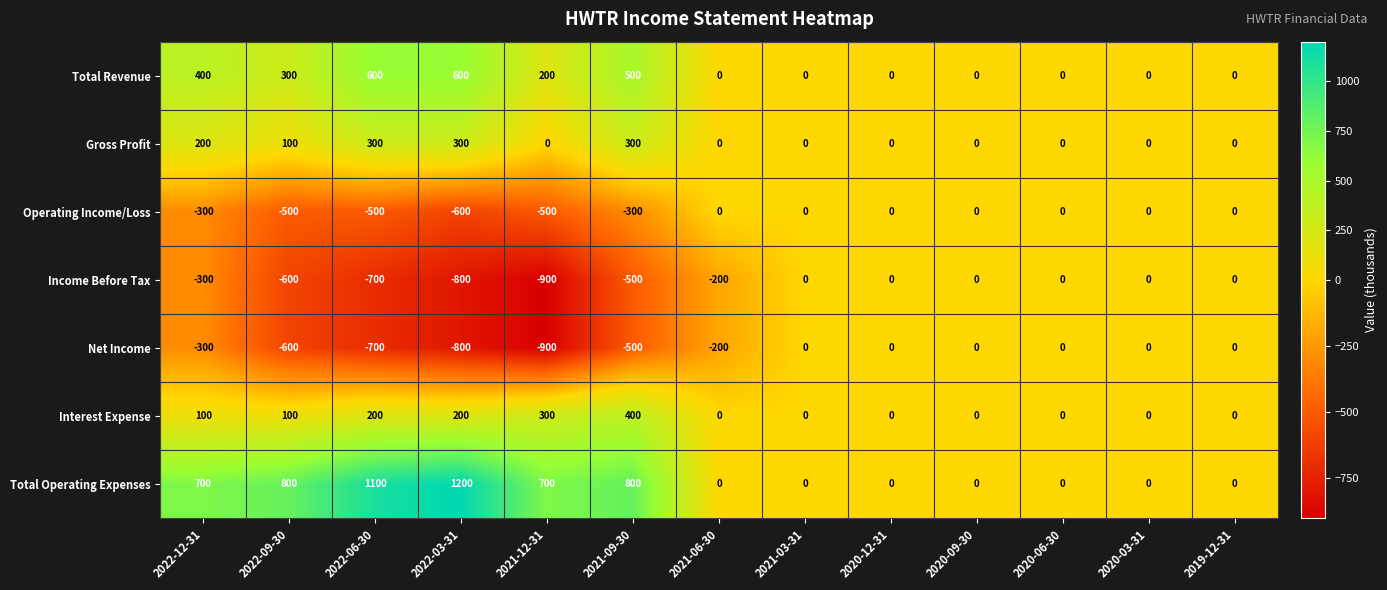

Which series has the widest spread of values?

Total Operating Expenses